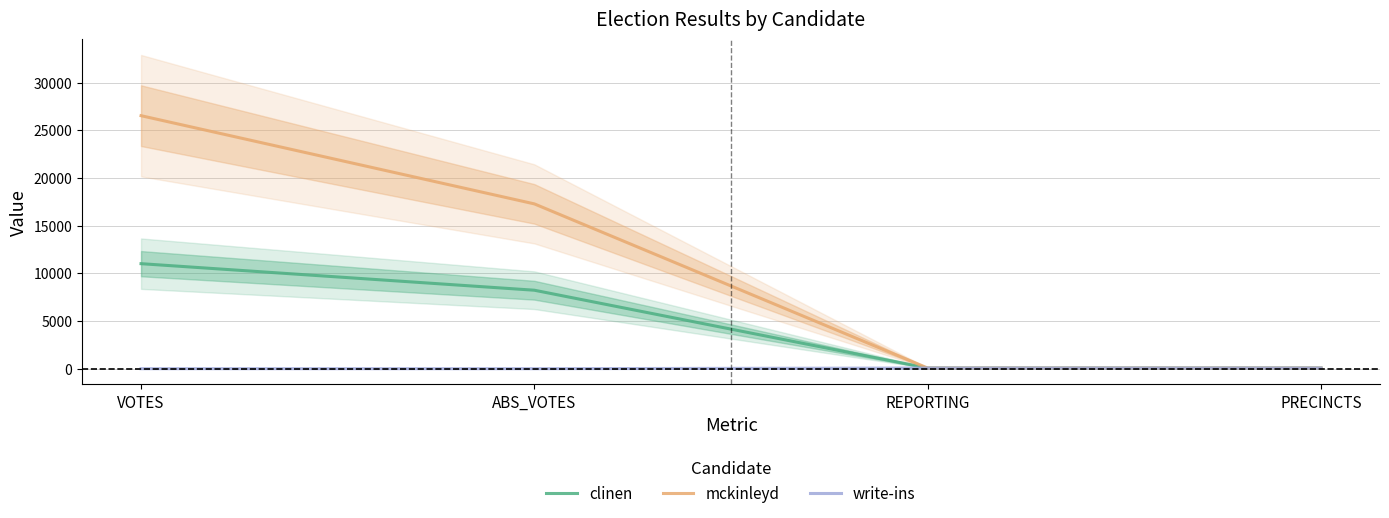

Count the clinen values in the range 68 to 11017.

4